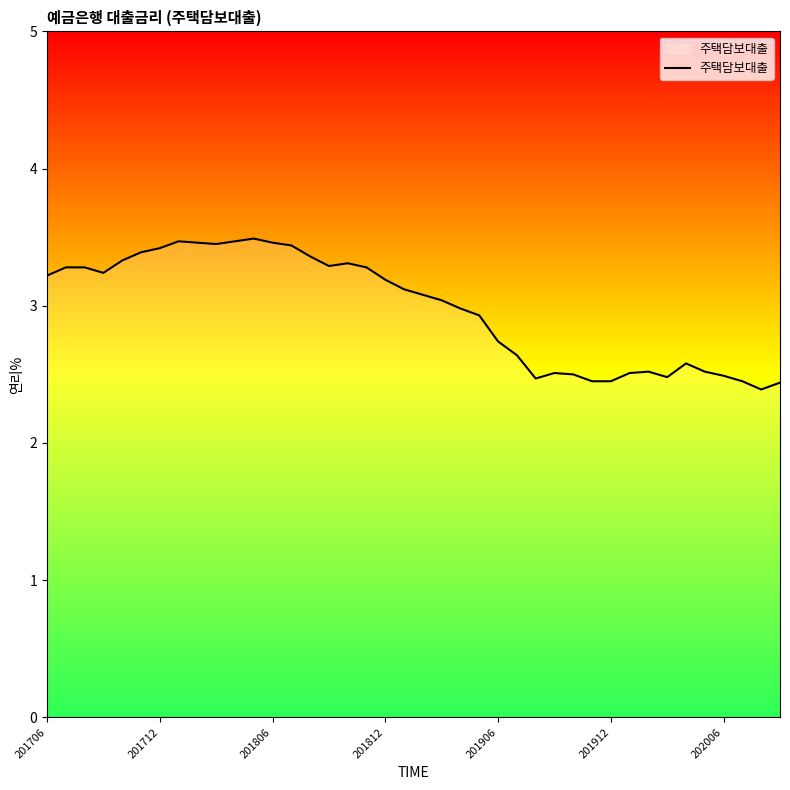

What is the difference between the maximum and minimum values?

1.1